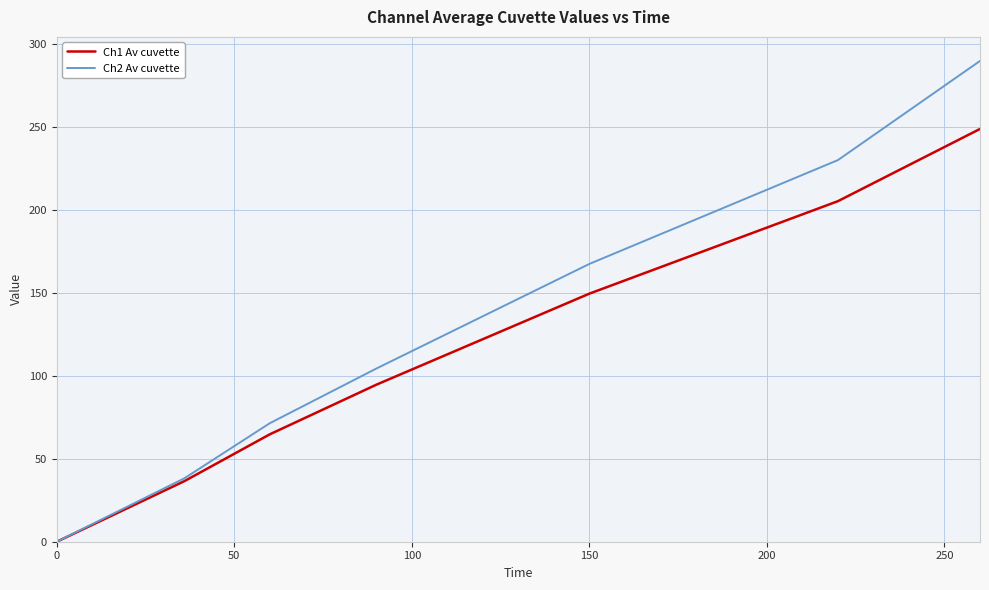

Which series has the widest spread of values?

Ch2 Av cuvette